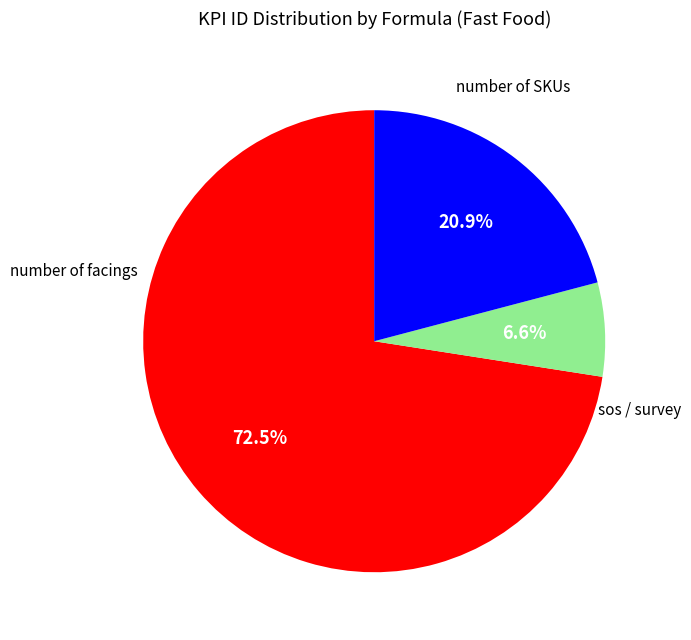

Is there a majority slice in this chart?

Yes